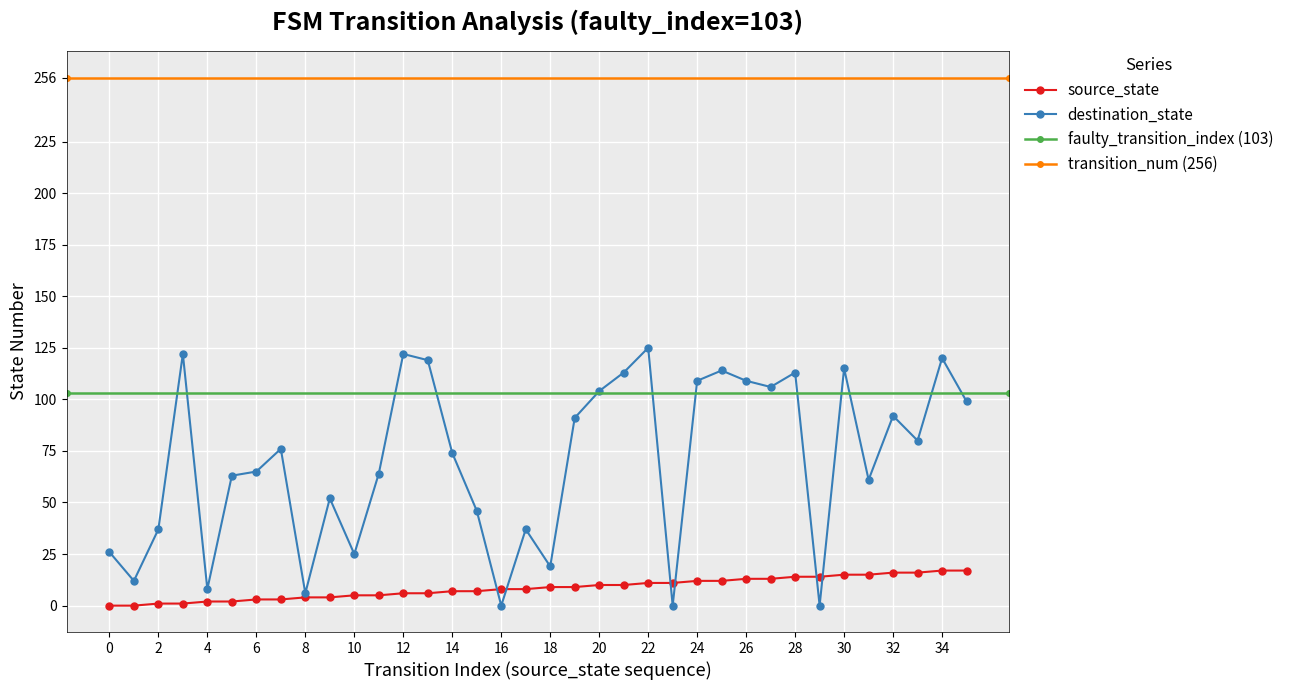

At which label is destination_state closest to 62?

5